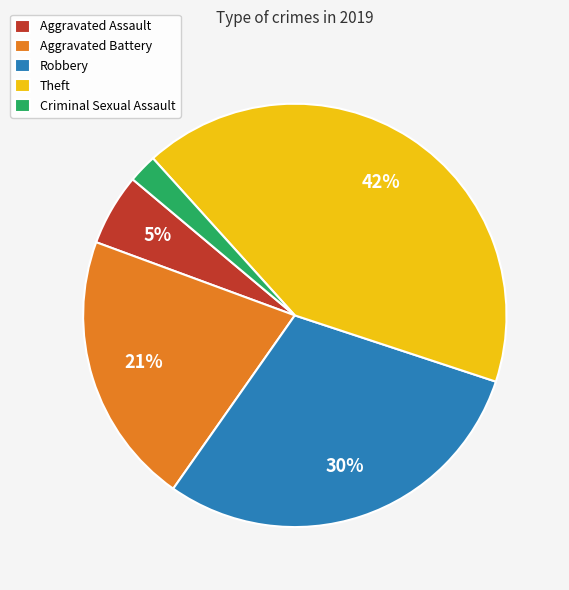

How many slices are in this pie chart?

5